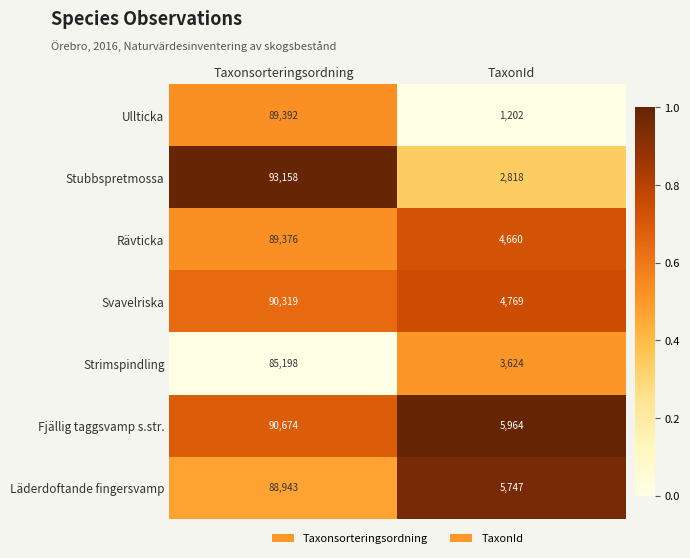

Which series has the widest spread of values?

Stubbspretmossa